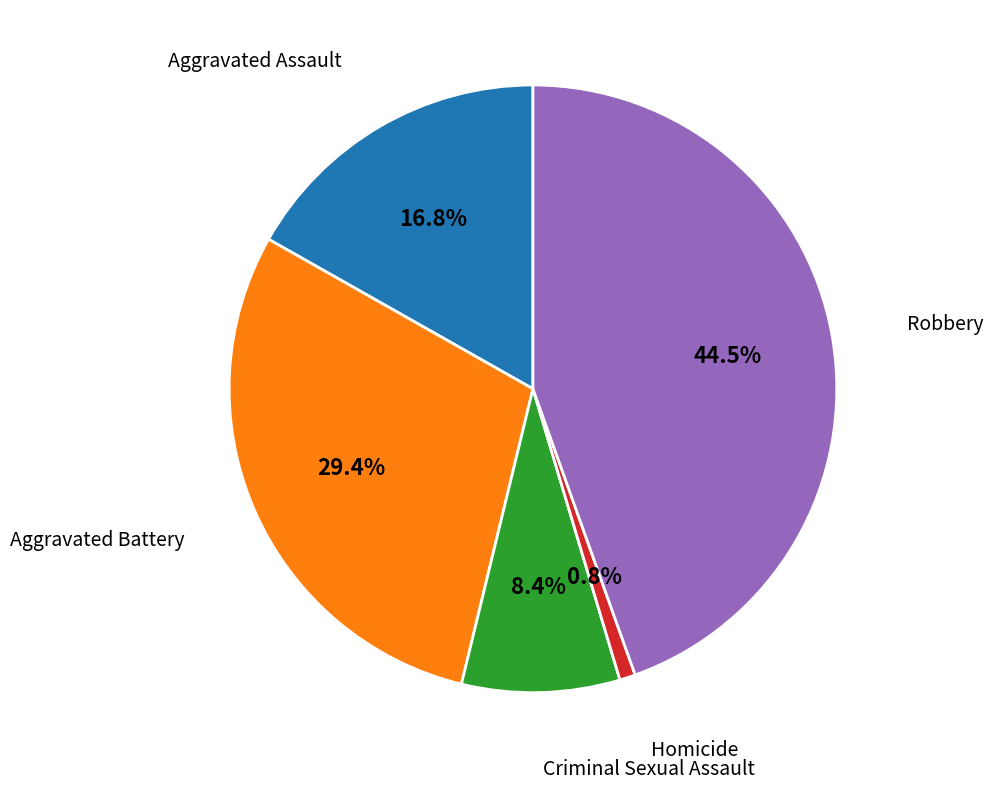

Does any single category account for the majority?

No